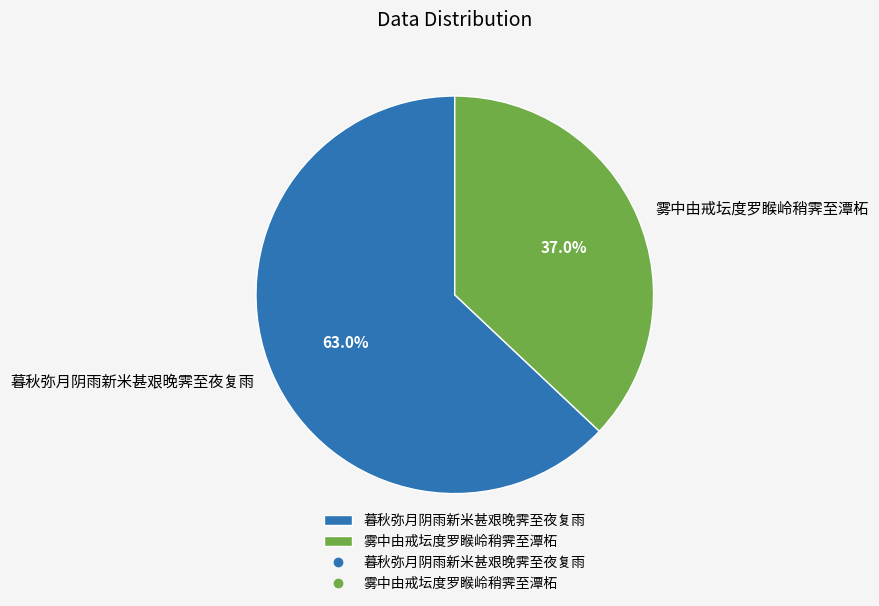

Is 雾中由戒坛度罗睺岭稍霁至潭柘 the majority of the pie?

No